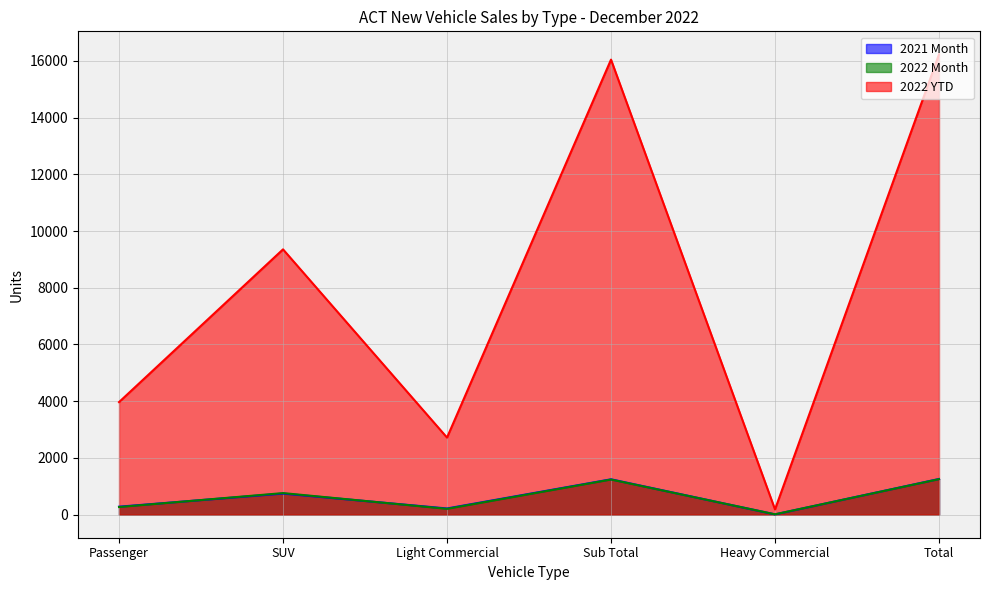

Read the 2022 Month value at Total.

1254